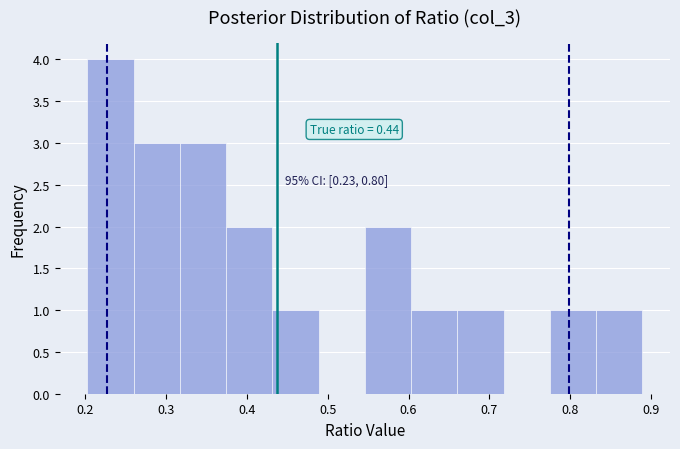

Over which range of the x-axis is the bar tallest?

0.20 to 0.26